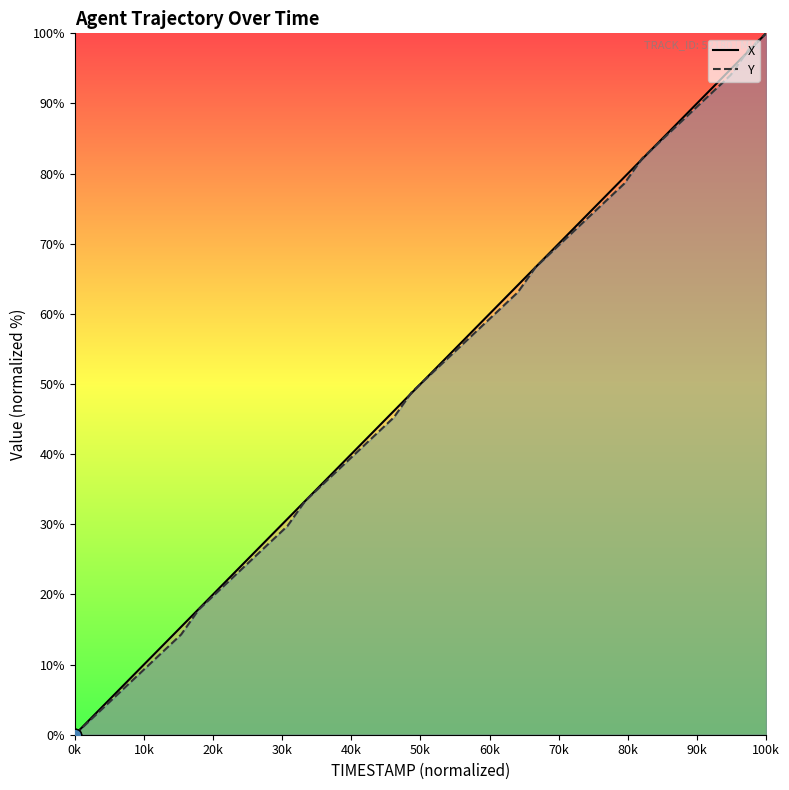

Which series has the largest total across all categories?

X (line)